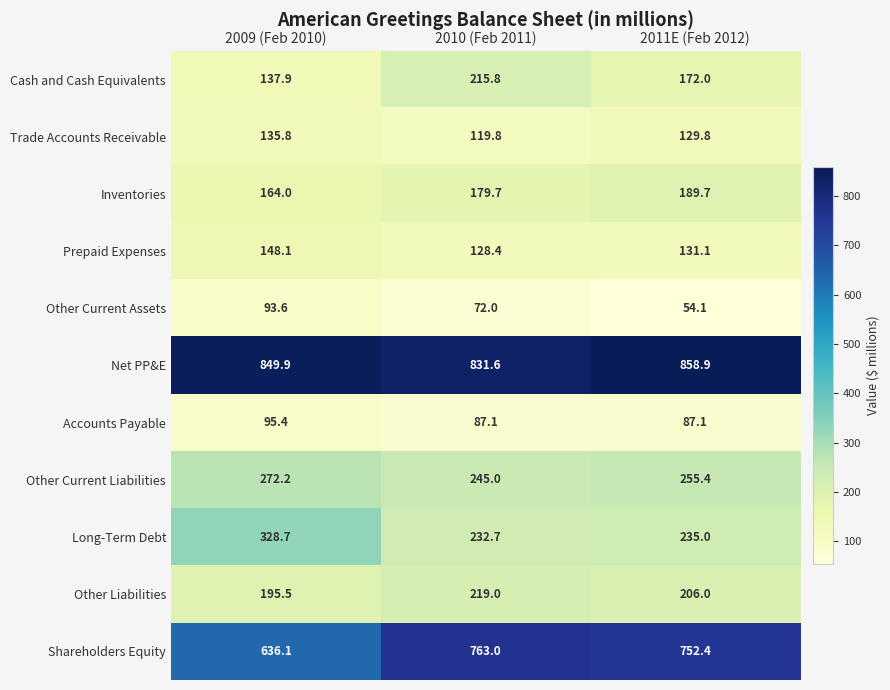

Is it true that Other Current Liabilities equals 272.2 at 2009 (Feb 2010)?

True